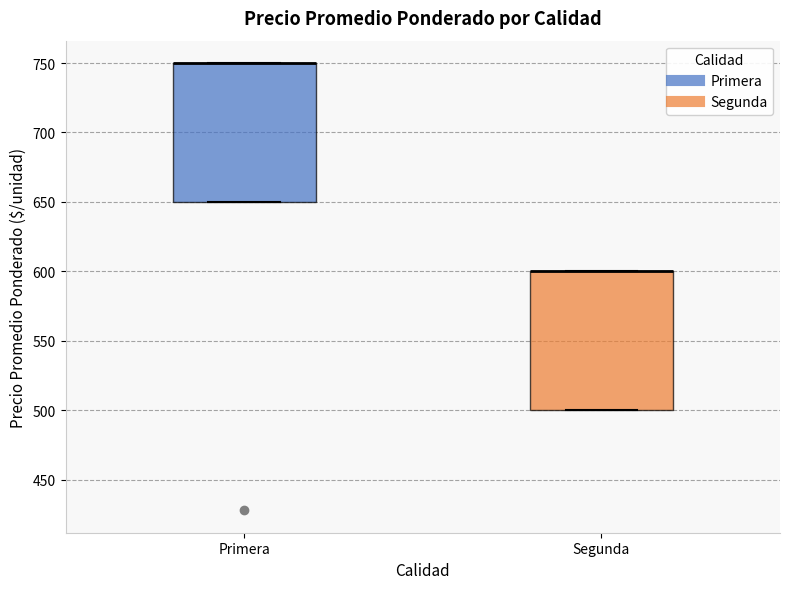

Where is the lower edge of the box for Segunda on the y-axis? The values are not printed on the chart, so give them approximately, as read against the axis.

500